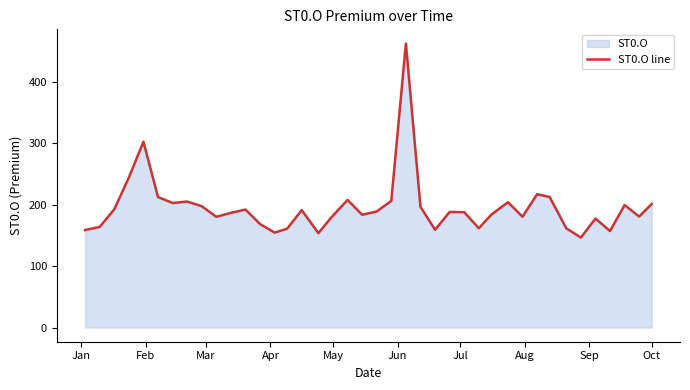

What is the smallest value displayed?

146.4